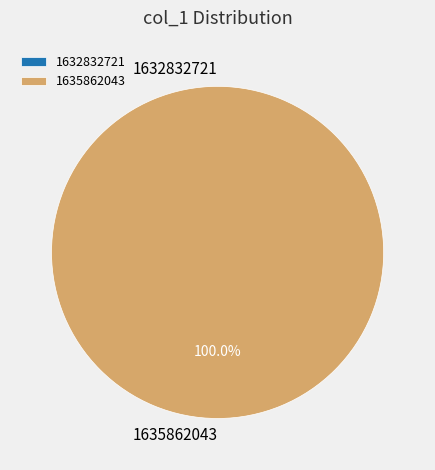

Is it true that 1635862043 is 100% of the pie?

True